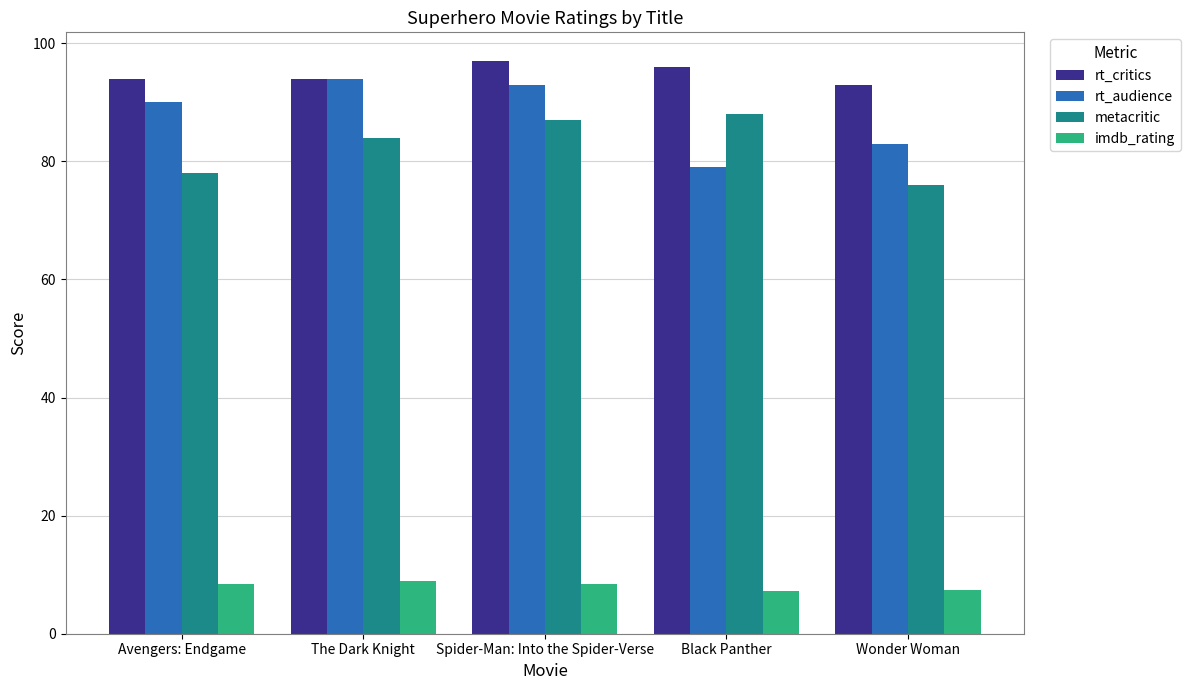

What is the difference between the maximum and minimum values in the rt_critics series?

4.0